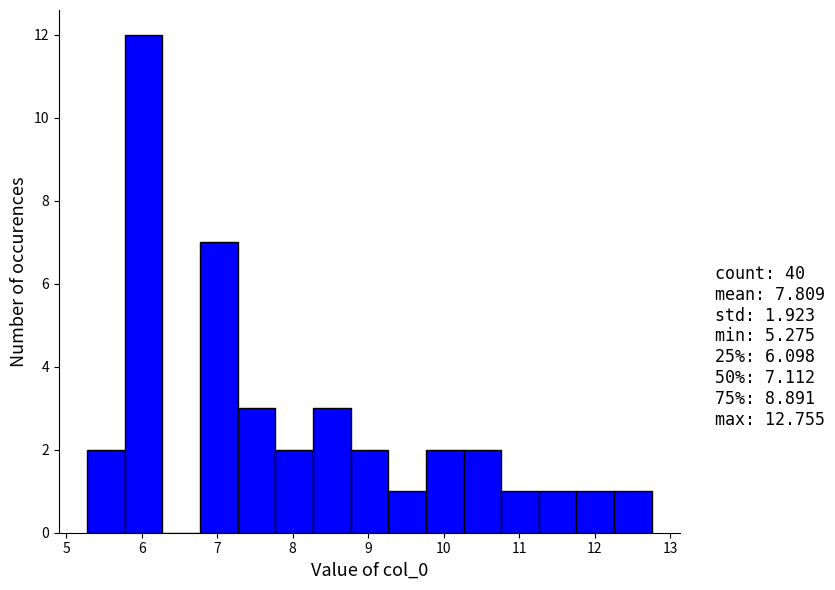

Reading left to right, list every bar in this chart as the range it spans on the x-axis followed by its height. Neither the bar edges nor the heights are printed on the chart, so give them approximately, as read against the axes.

5.3 to 5.8: 2
5.8 to 6.3: 12
6.3 to 6.8: 0
6.8 to 7.3: 7
7.3 to 7.8: 3
7.8 to 8.3: 2
8.3 to 8.8: 3
8.8 to 9.3: 2
9.3 to 9.8: 1
9.8 to 10.3: 2
10.3 to 10.8: 2
10.8 to 11.3: 1
11.3 to 11.8: 1
11.8 to 12.3: 1
12.3 to 12.8: 1